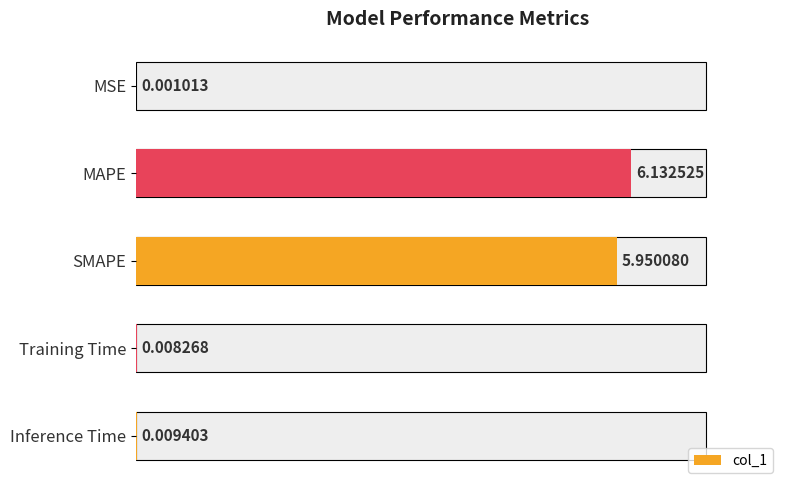

The chart shows a value of 0.0 at 4. True or false?

True